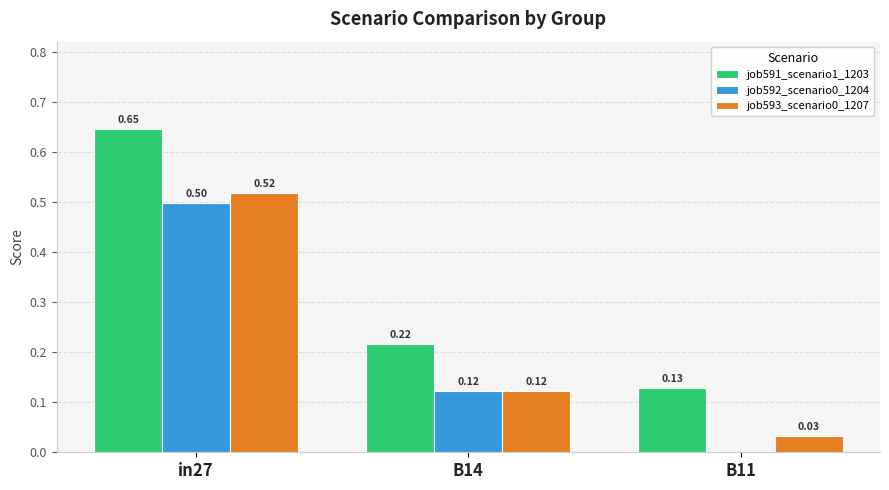

Which series changed the most between in27 and B14?

job591_scenario1_1203